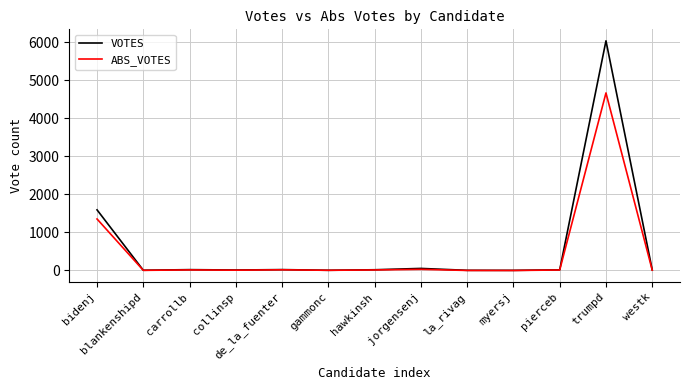

How many lines are shown in the chart?

2